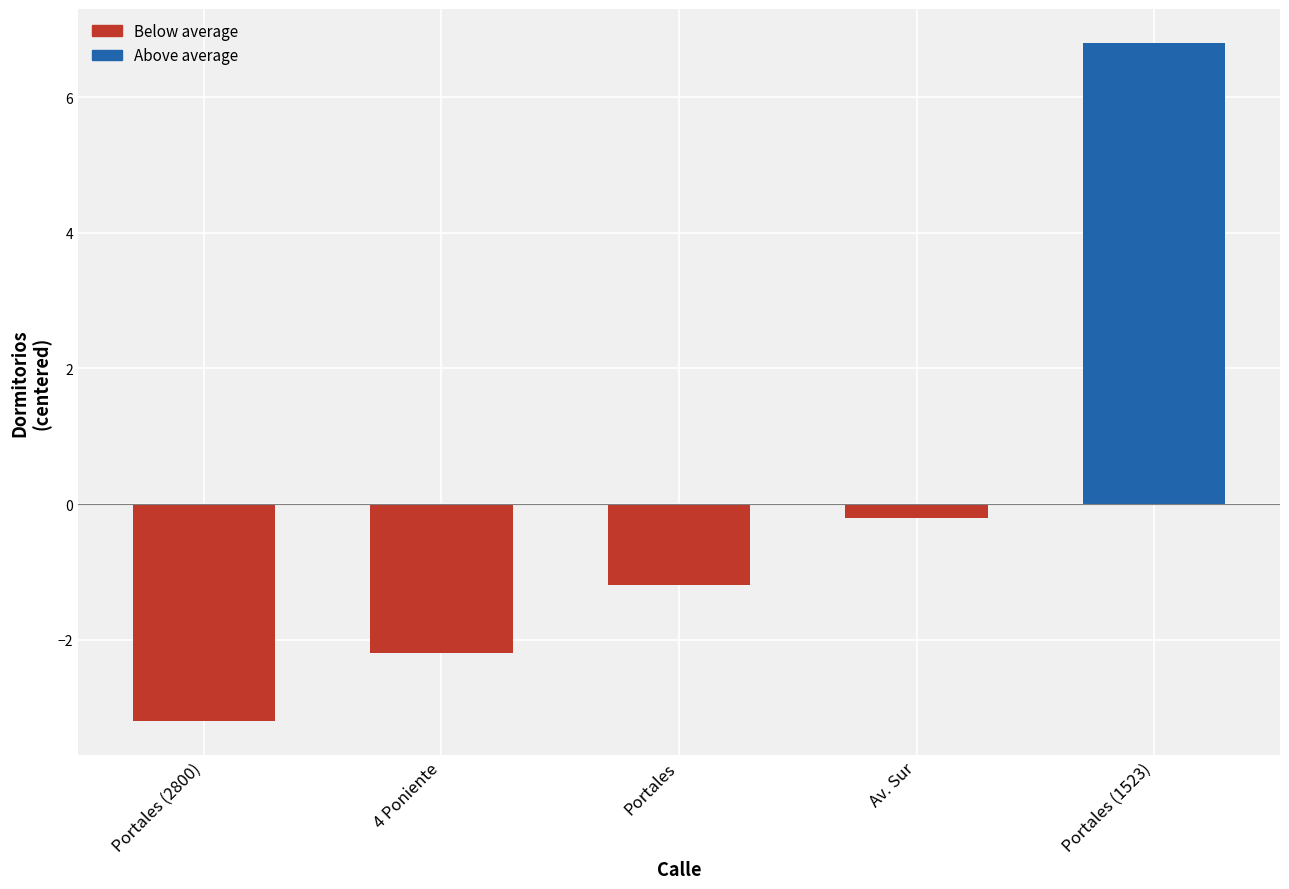

What is the difference between the second highest and minimum values?

3